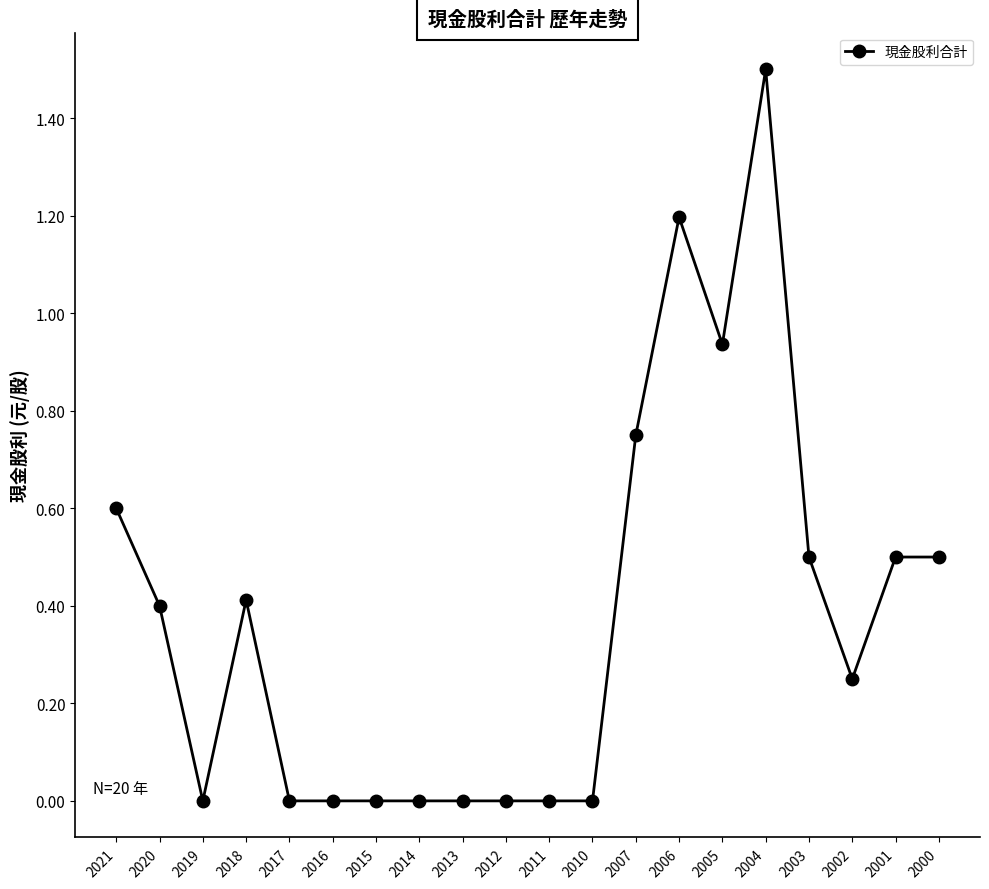

At which category does the chart reach its peak across all series?

2004